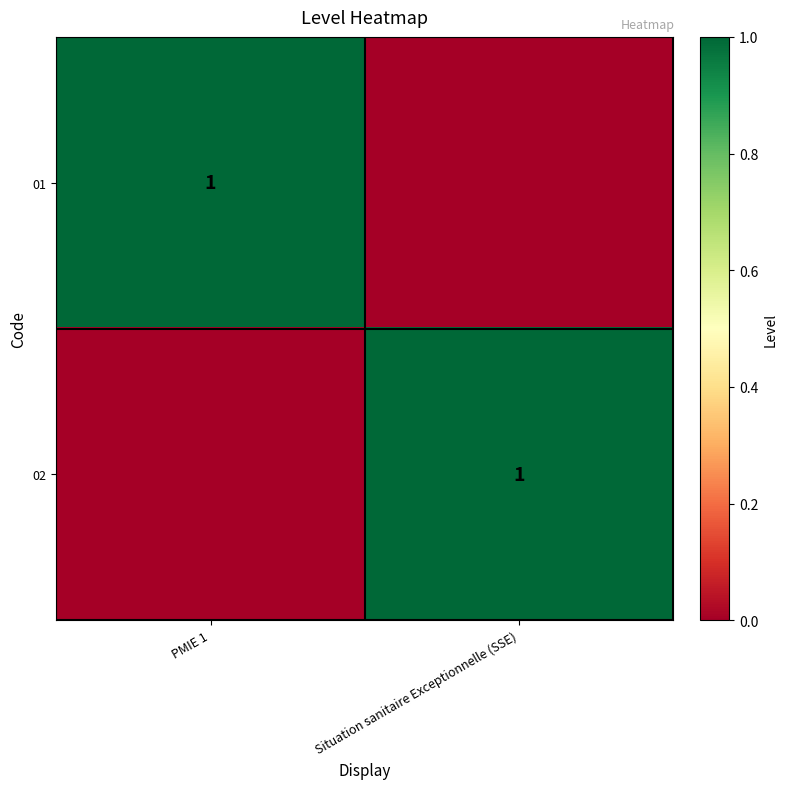

The 02 series shows 0 at Situation sanitaire Exceptionnelle (SSE). True or false?

False